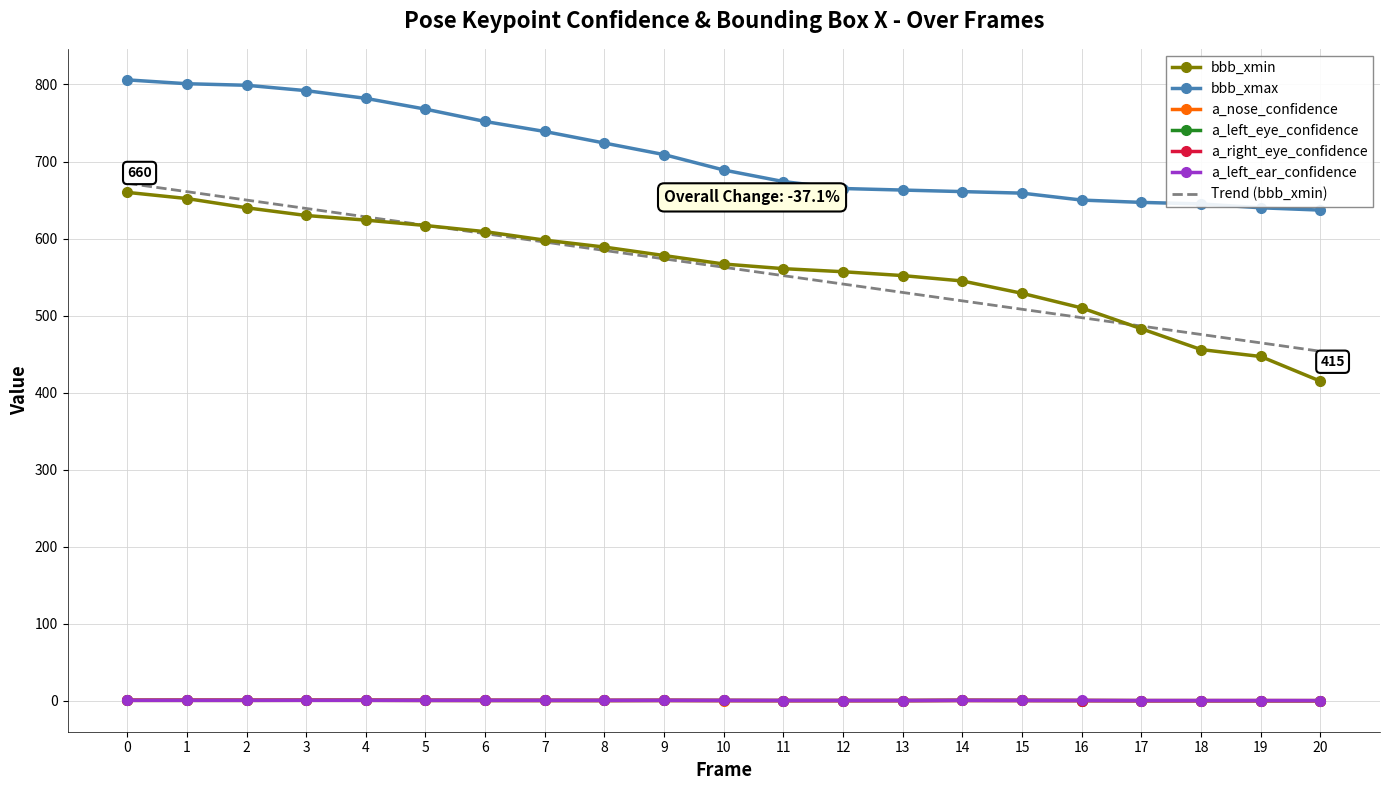

Between 8 and 20, which series saw the biggest shift?

bbb_xmin